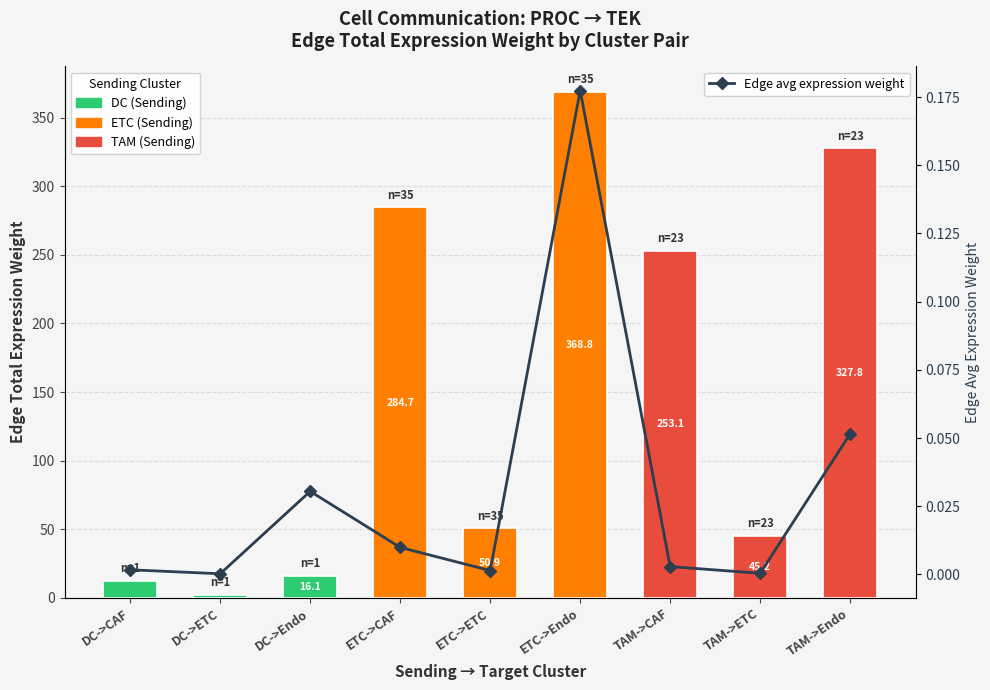

How many bars are there in total?

9